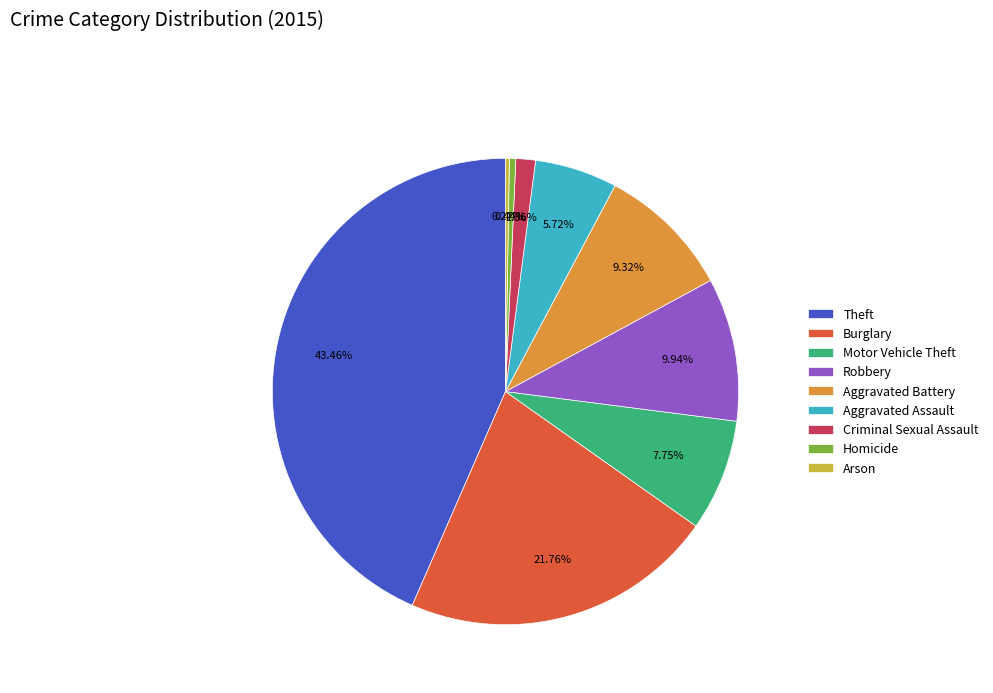

The Theft slice represents 43% of the pie. True or false?

True